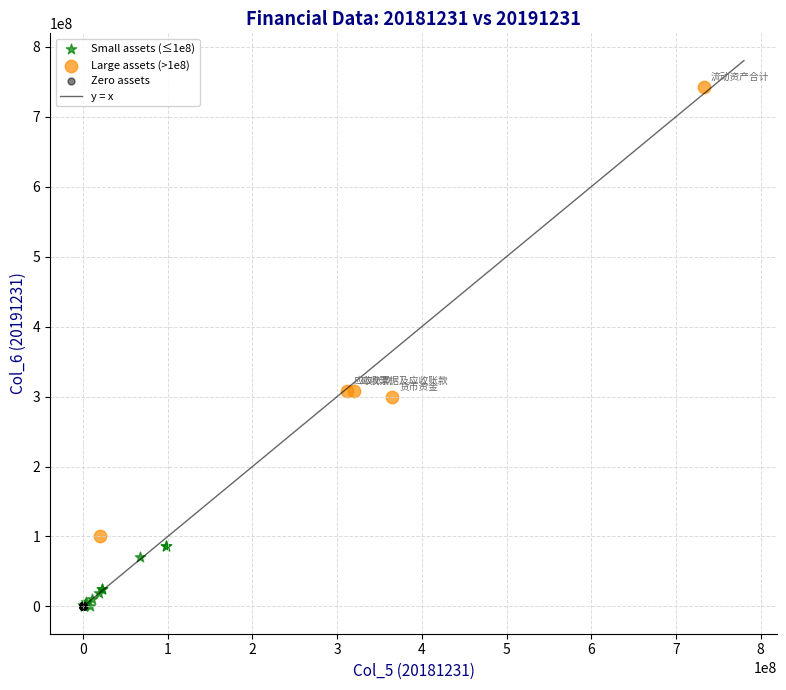

Which series reaches the maximum Y coordinate?

Large assets (>1e8)